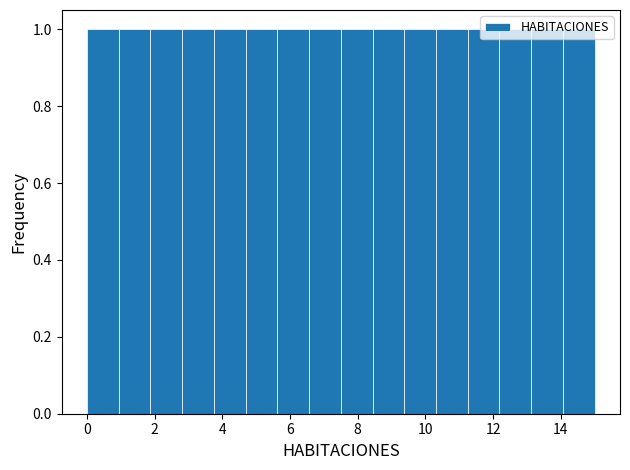

Reading left to right, transcribe this chart: for each bar, give the range it covers on the x-axis and its height. Neither the bar edges nor the heights are printed on the chart, so give them approximately, as read against the axes.

0.0 to 1.0: 1
1.0 to 1.8: 1
1.8 to 2.8: 1
2.8 to 3.8: 1
3.8 to 4.6: 1
4.6 to 5.6: 1
5.6 to 6.6: 1
6.6 to 7.6: 1
7.6 to 8.4: 1
8.4 to 9.4: 1
9.4 to 10.4: 1
10.4 to 11.2: 1
11.2 to 12.2: 1
12.2 to 13.2: 1
13.2 to 14.0: 1
14.0 to 15.0: 1